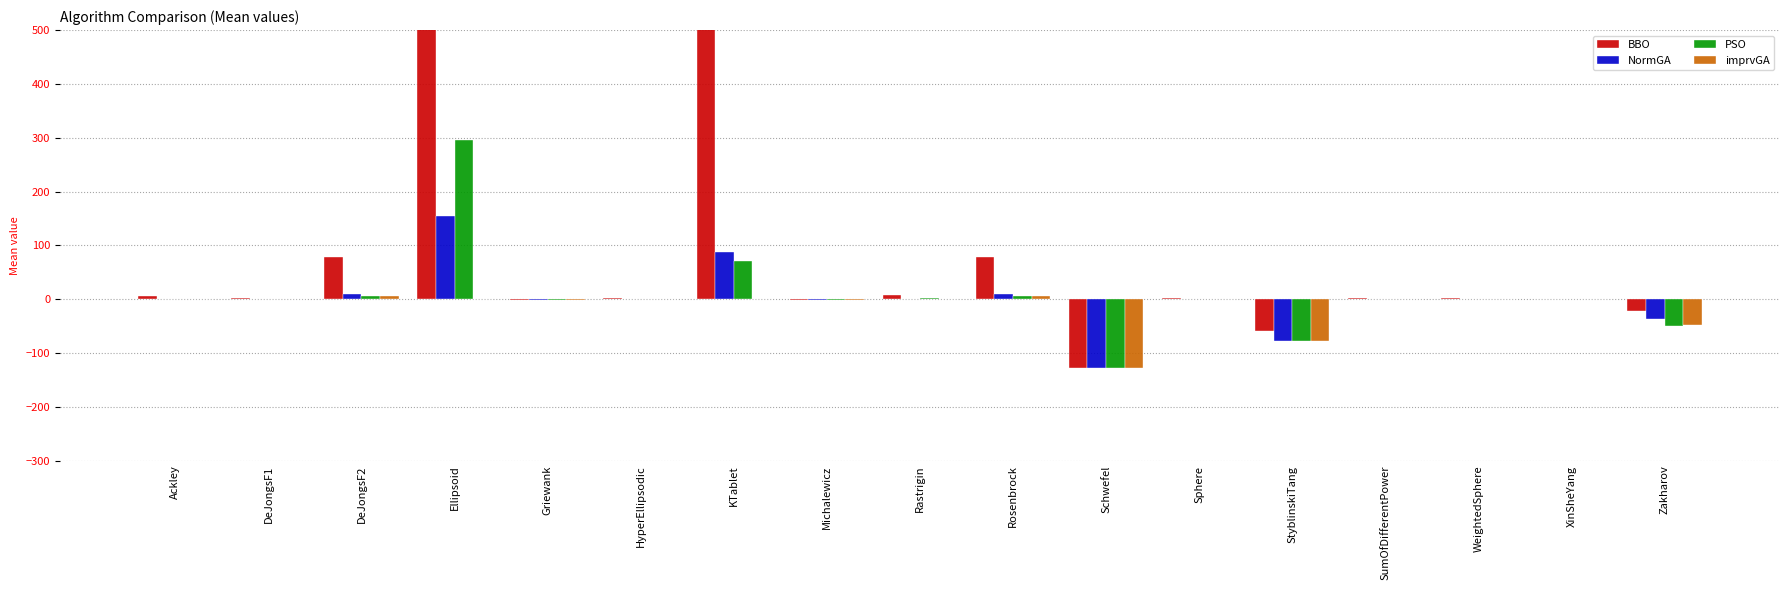

Reading left to right, what are all the values shown in this chart?

BBO: 6.5	1.4	77.9	182365.2	-0.9	3.0	14490.0	-1.7	8.4	77.9	-127.1	1.4	-58.6	1.3	3.0	0.6	-22.4
NormGA: 0.1	0.0	10.1	153.7	-1.0	0.0	88.0	-1.9	0.1	10.1	-127.3	0.0	-78.0	0.0	0.0	0.3	-37.2
PSO: 0.7	0.0	5.6	295.3	-1.0	0.0	70.5	-1.8	2.0	5.6	-127.3	0.0	-78.1	0.0	0.0	0.1	-49.8
imprvGA: 0.0	0.0	5.5	0.0	-1.0	0.0	0.0	-2.0	0.0	5.5	-127.3	0.0	-78.3	0.0	0.0	0.1	-47.5